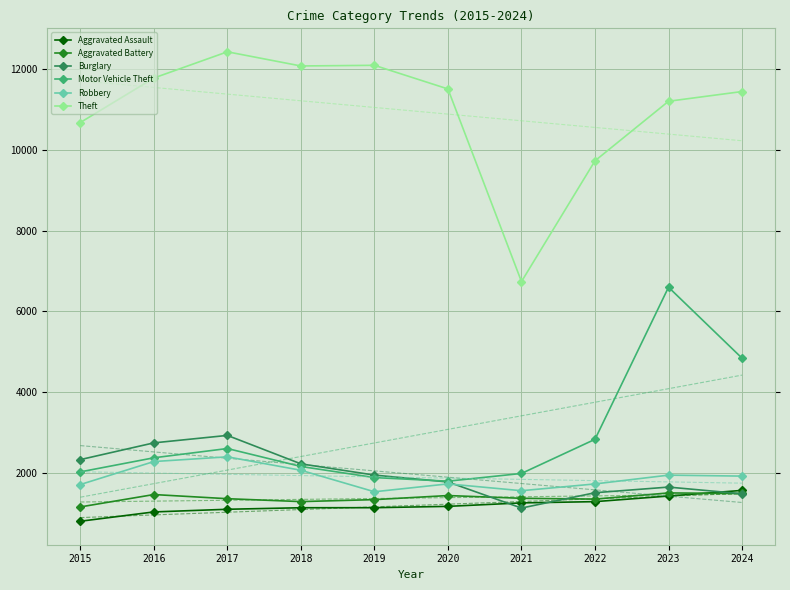

What is the sum of the Theft values at 2017 and 2024?

23881